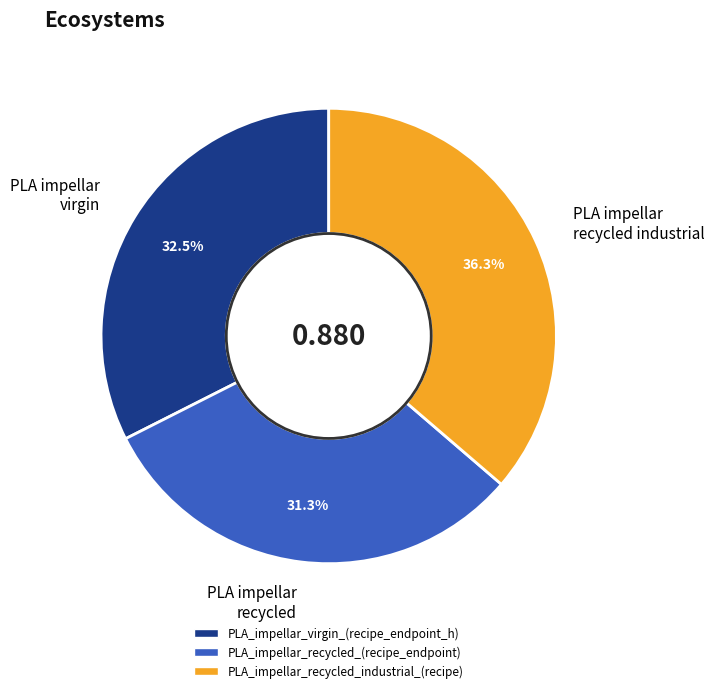

Rank the categories by value from lowest to highest.

PLA impellar recycled, PLA impellar virgin, PLA impellar recycled industrial